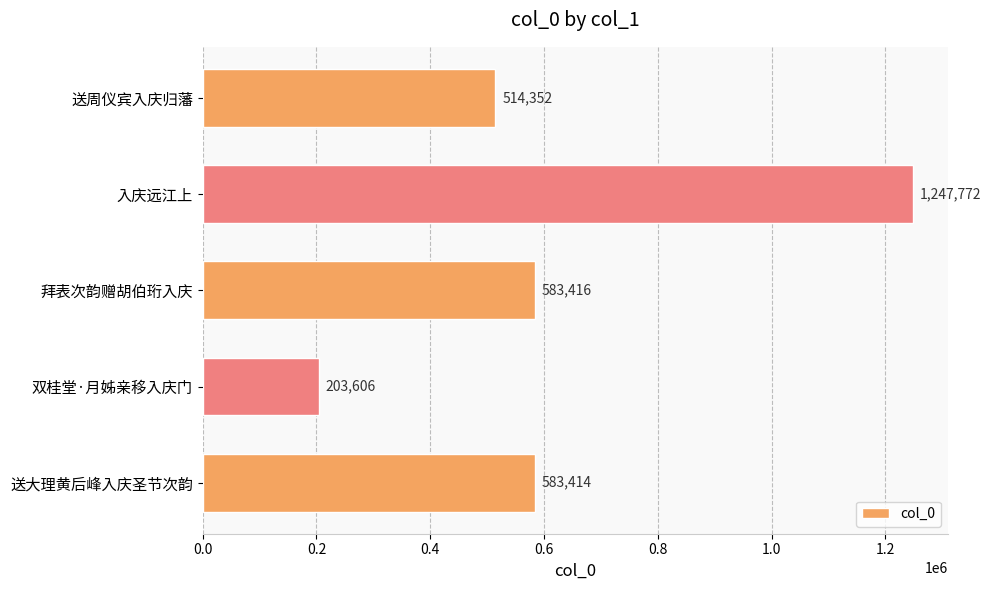

The chart shows a value of 514352 at 送周仪宾入庆归藩. True or false?

True